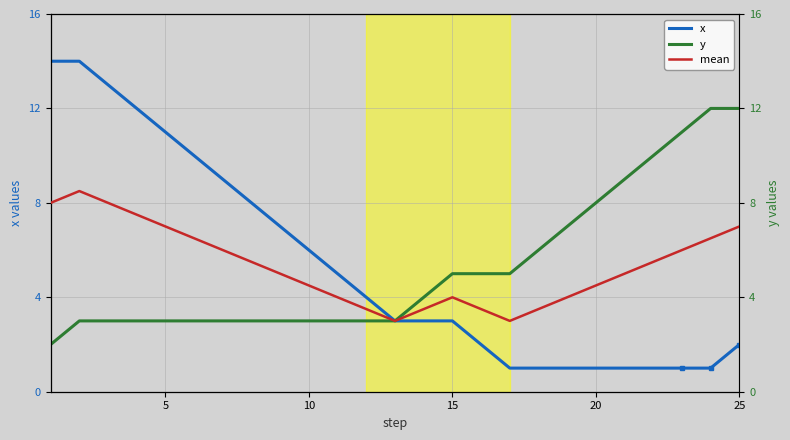

Is it true that x equals 6 at 10?

True